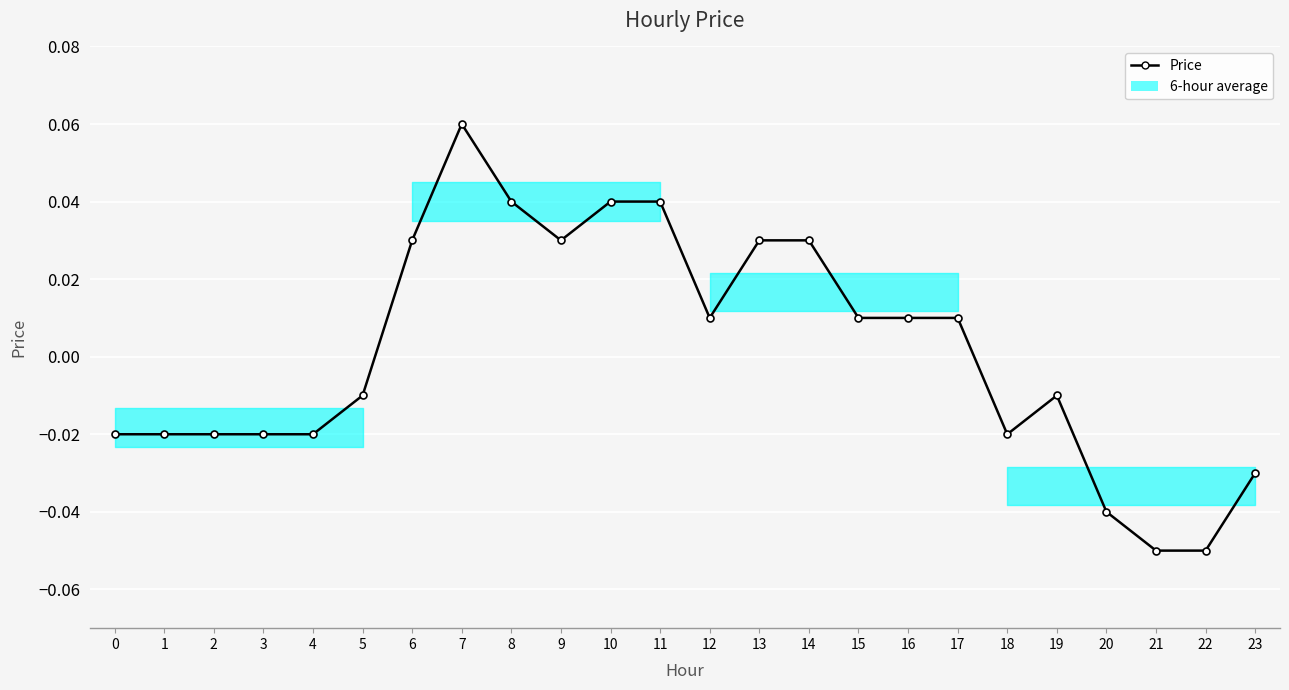

True or false: the data has more than 0 interior local peaks.

True